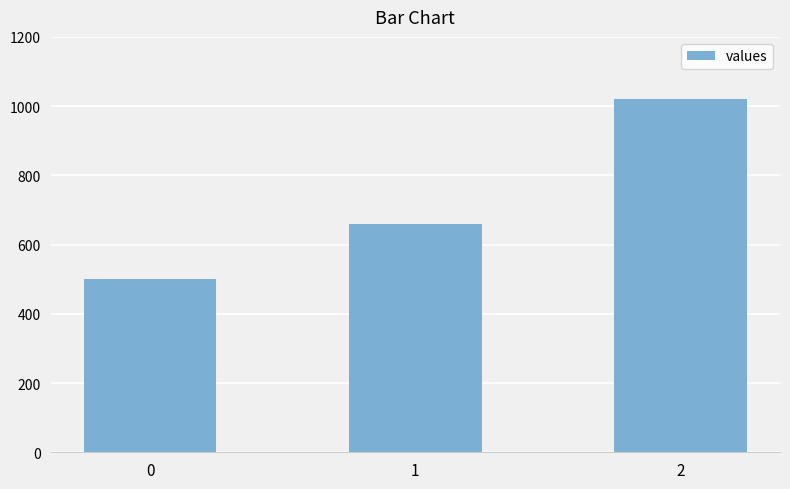

What is the average value?

727